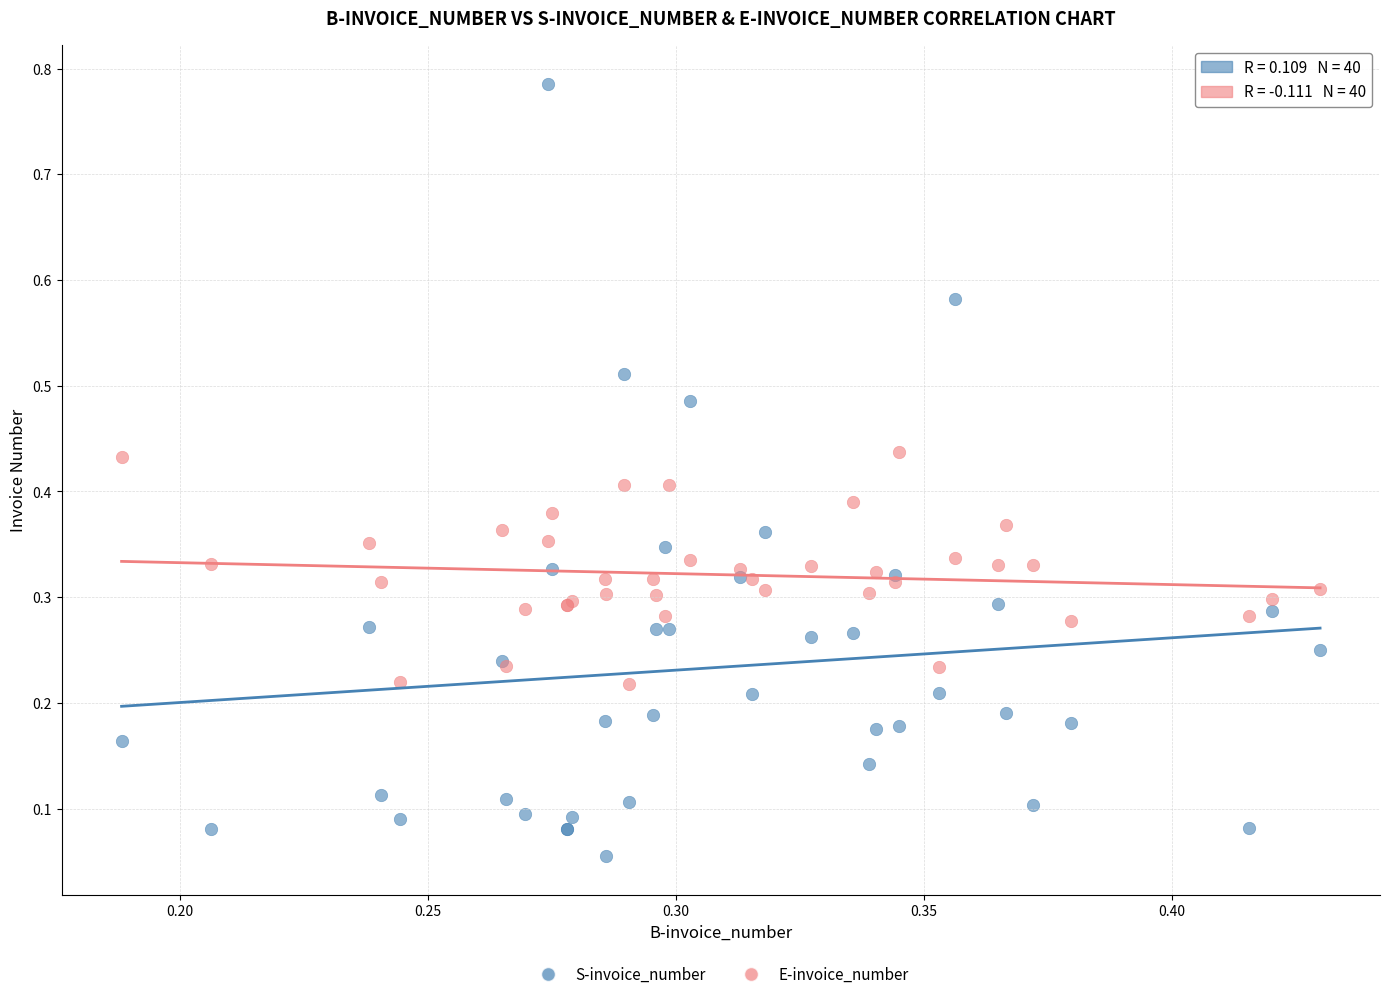

Which series reaches the minimum Y coordinate?

S-invoice_number